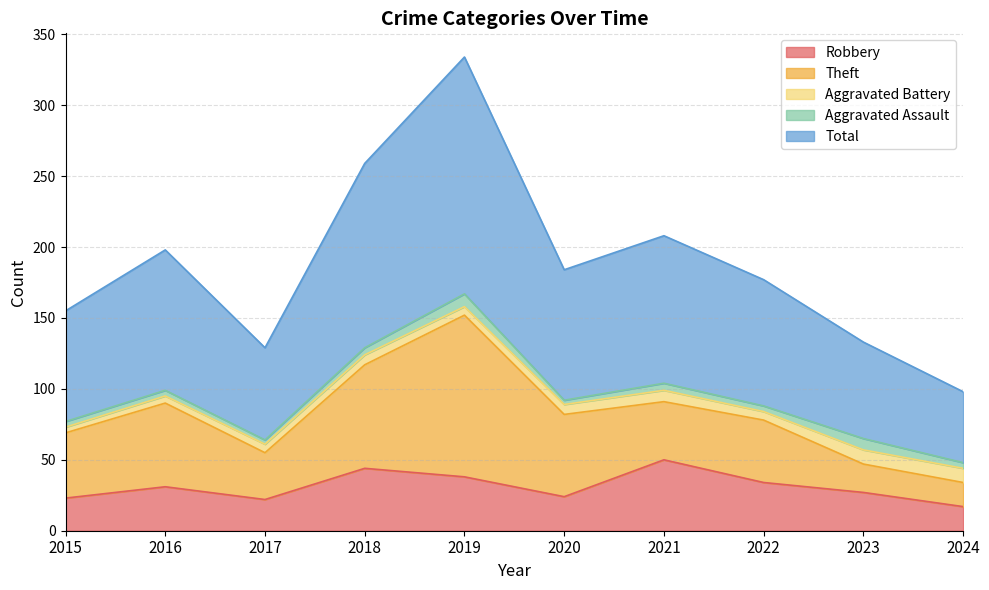

At which label does Theft reach its peak?

2019